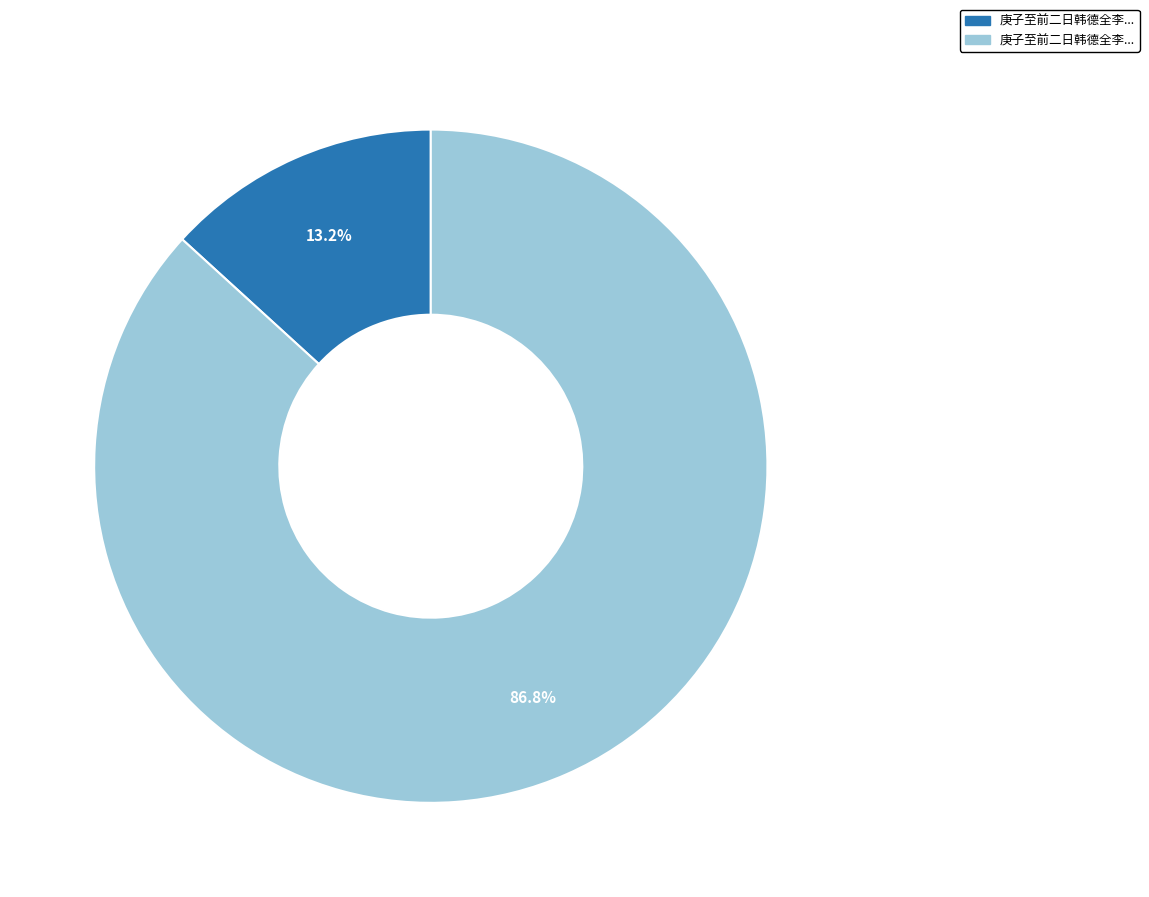

Is there a majority slice in this chart?

Yes